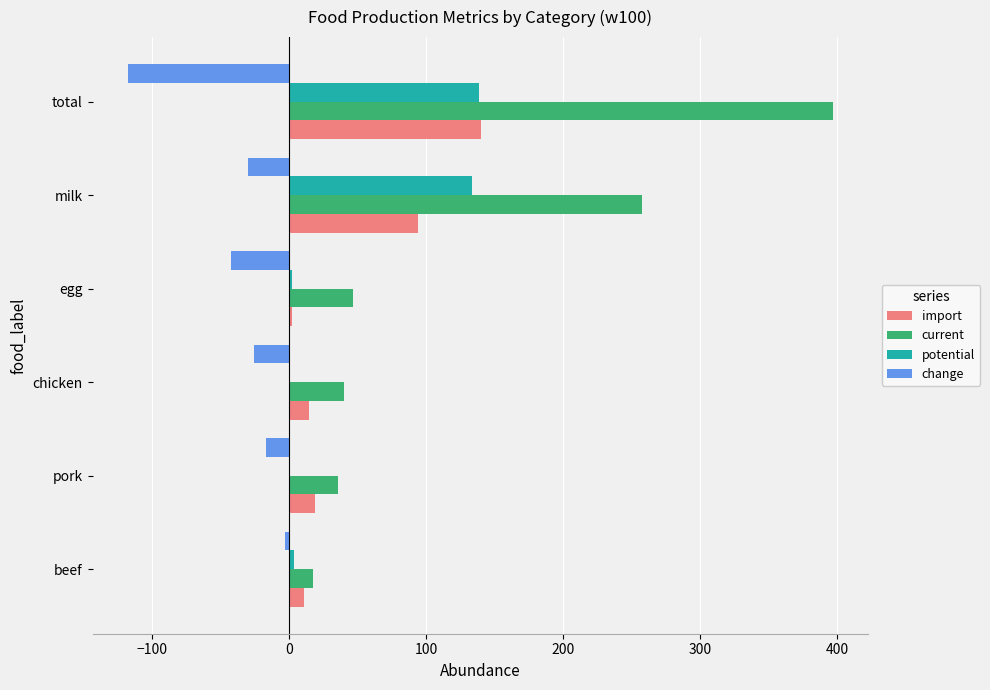

Which series has the widest spread of values?

current